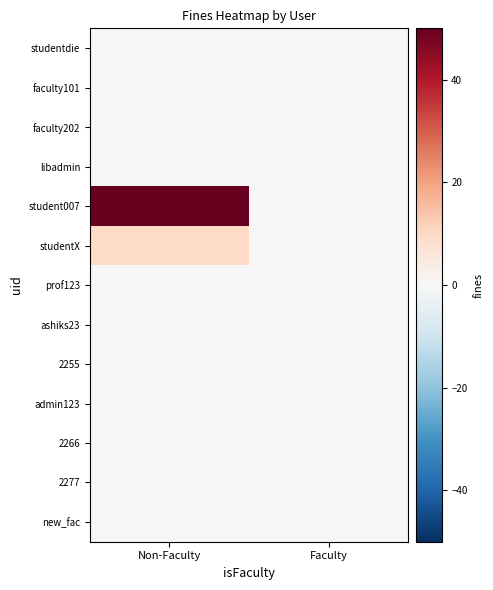

Rank the series by their maximum value, from highest to lowest.

student007, studentX, studentdie, faculty101, faculty202, libadmin, prof123, ashiks23, 2255, admin123, 2266, 2277, new_fac